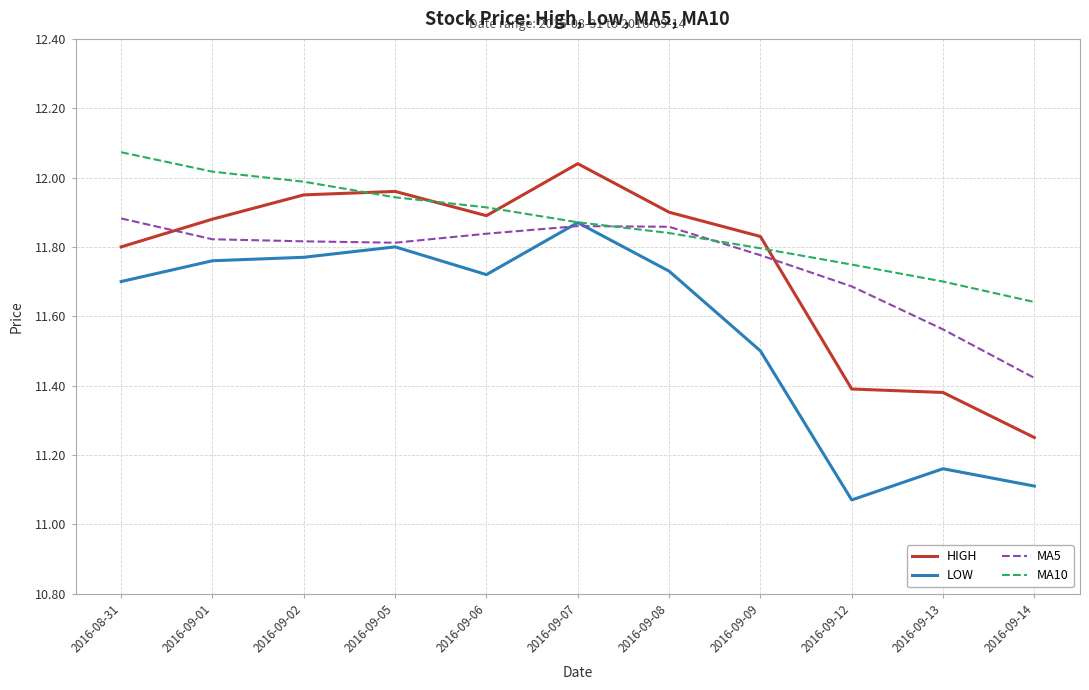

What is the difference between the highest and lowest values at 2016-09-14?

0.5